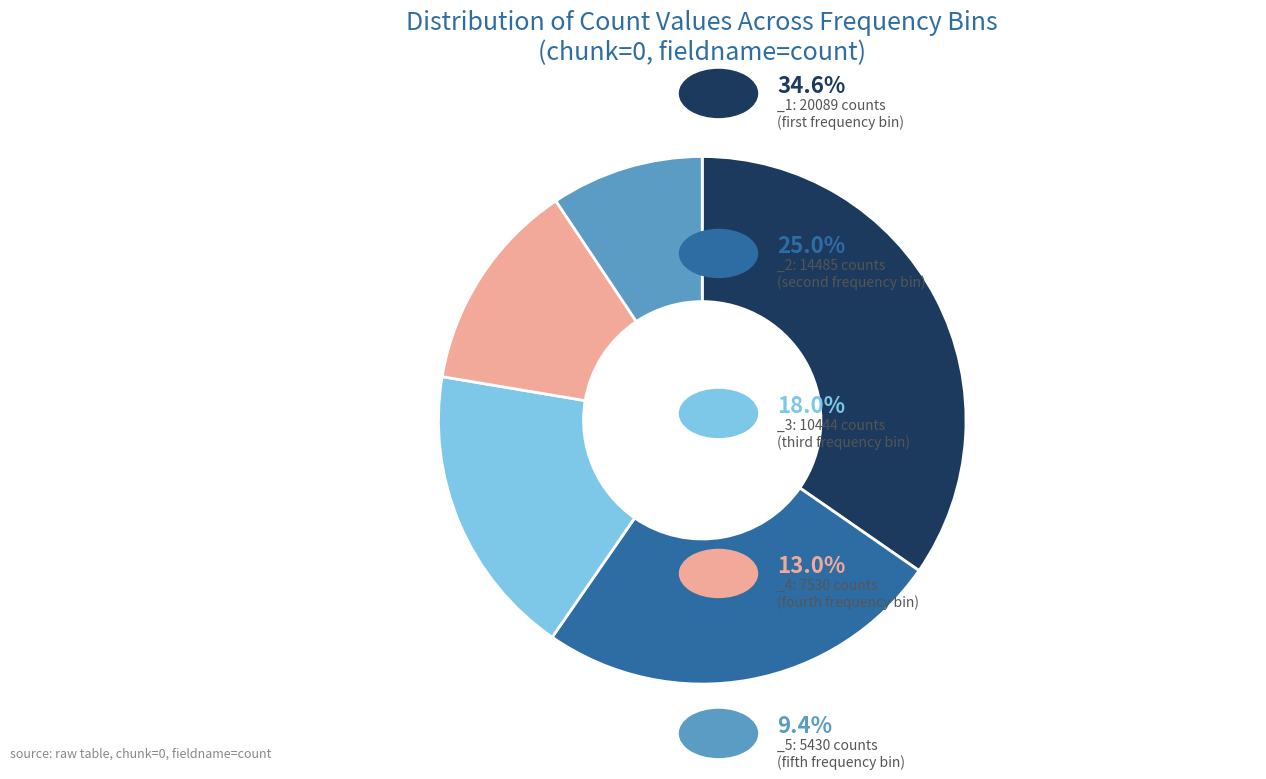

Does any single category account for the majority?

No